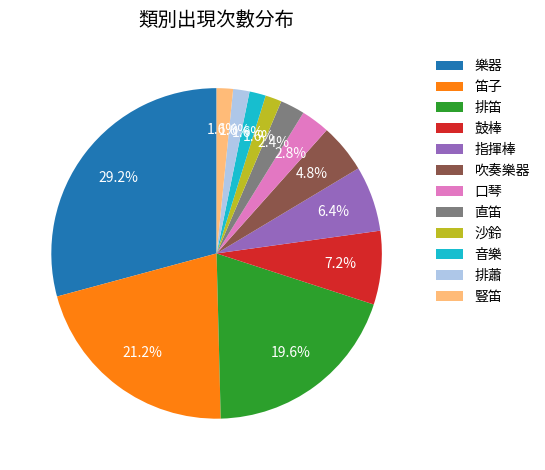

What portion of the pie excludes 指揮棒?

93.6%